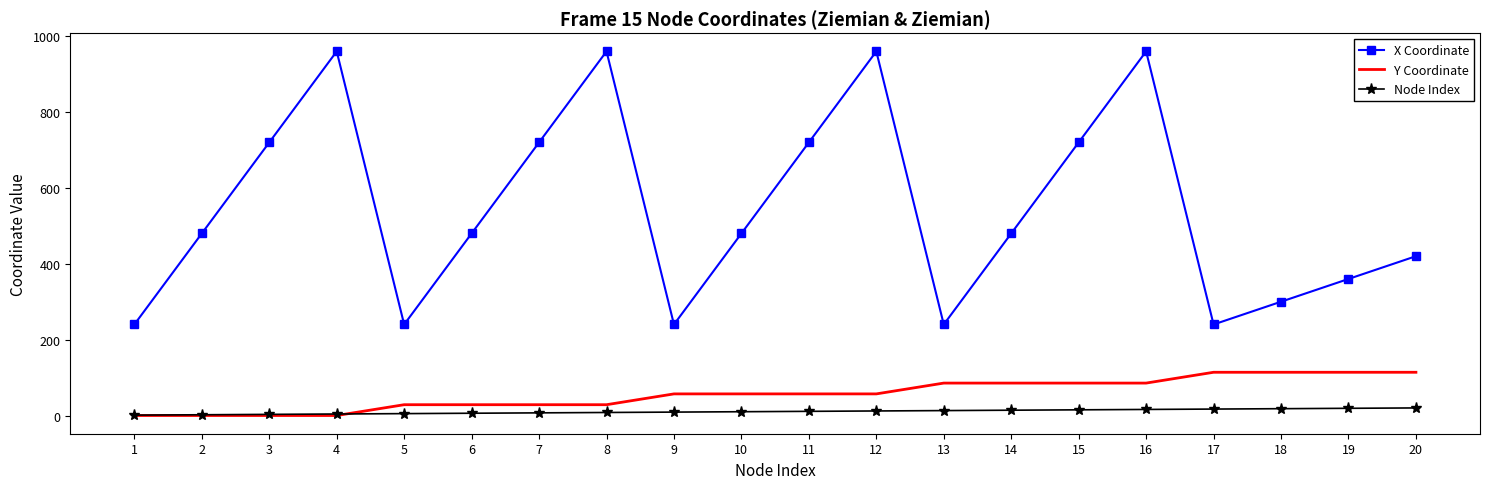

Rank the series at 20 from lowest to highest value.

Node Index, Y Coordinate, X Coordinate